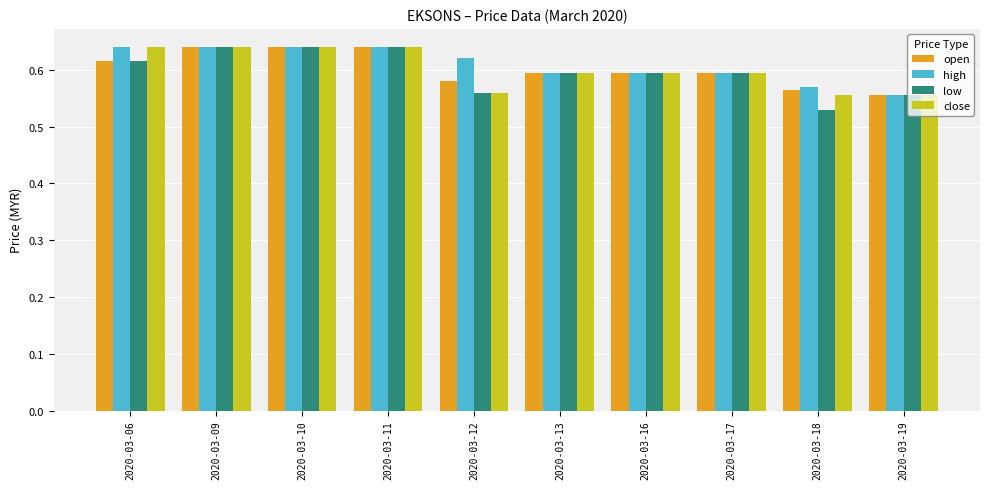

How many categories are shown in the chart?

10